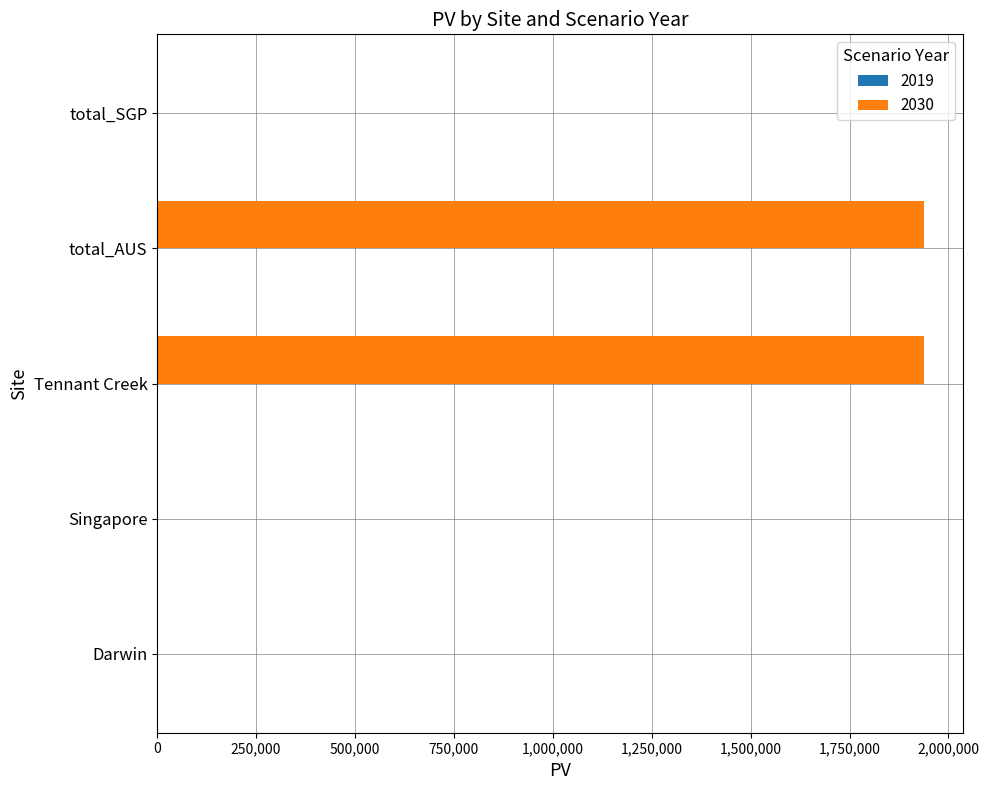

Which has a higher value, Singapore or Tennant Creek?

Tennant Creek